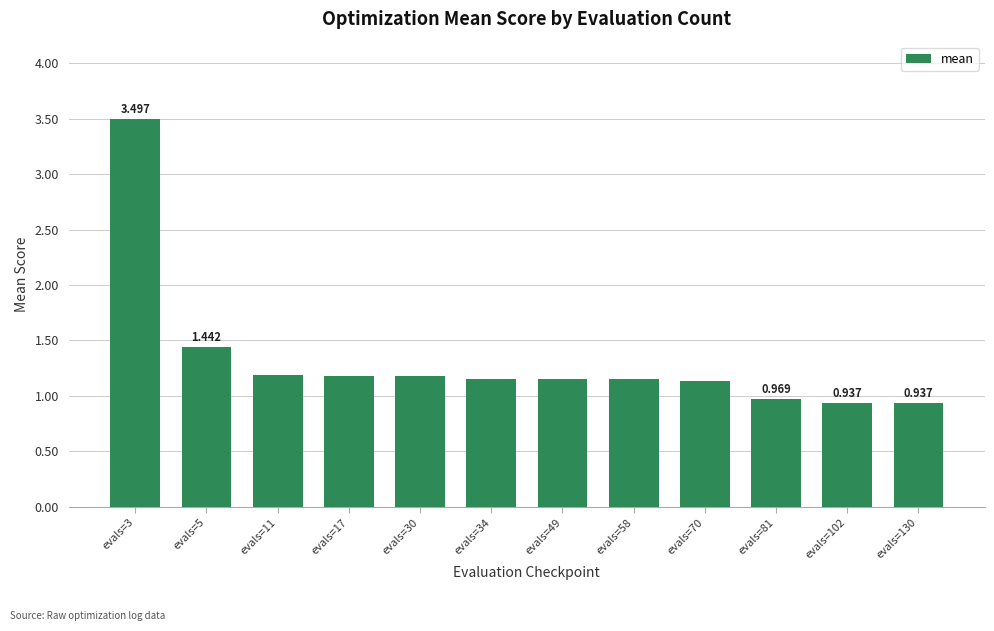

What is the average value?

1.3